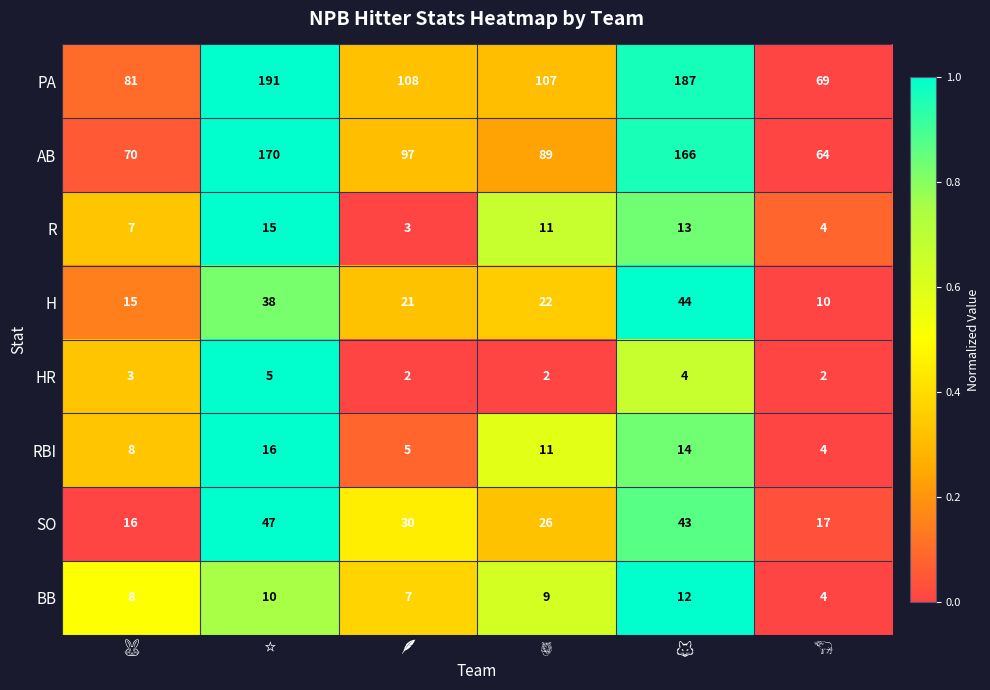

Rank the series by their maximum value, from lowest to highest.

HR, BB, R, RBI, H, SO, AB, PA